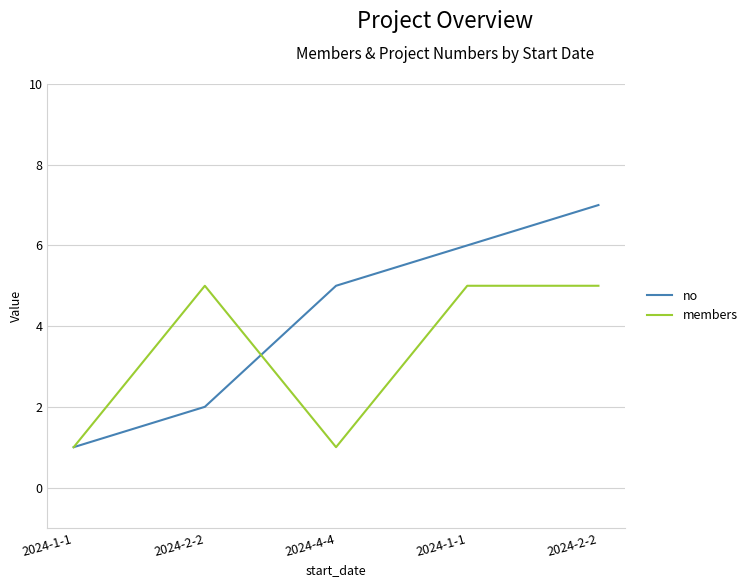

Does the chart display data point markers on the line(s)?

No